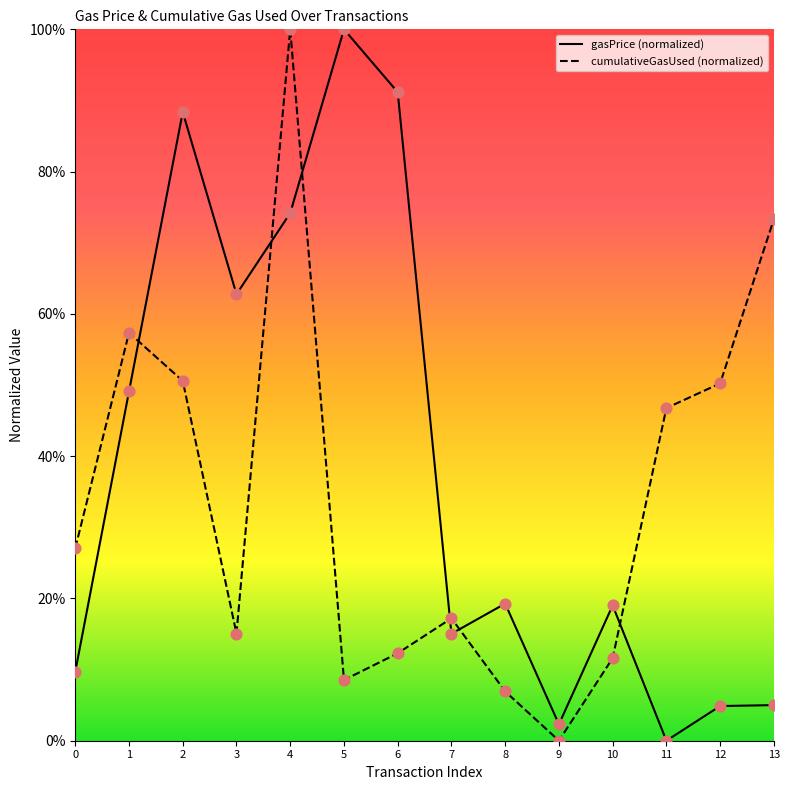

Which series has the largest total across all categories?

gasPrice (normalized)